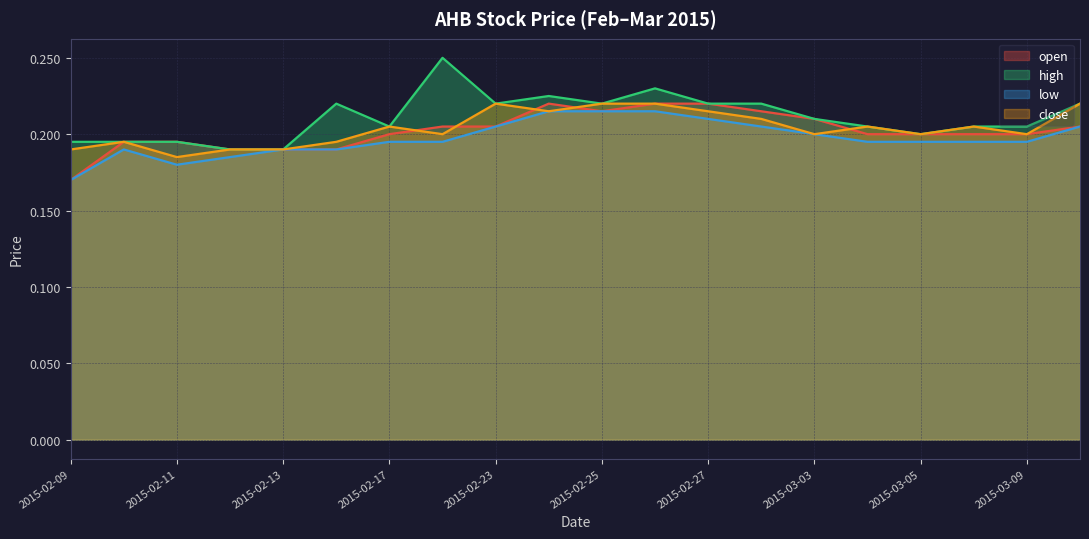

Where is the first local maximum for low?

2015-02-10